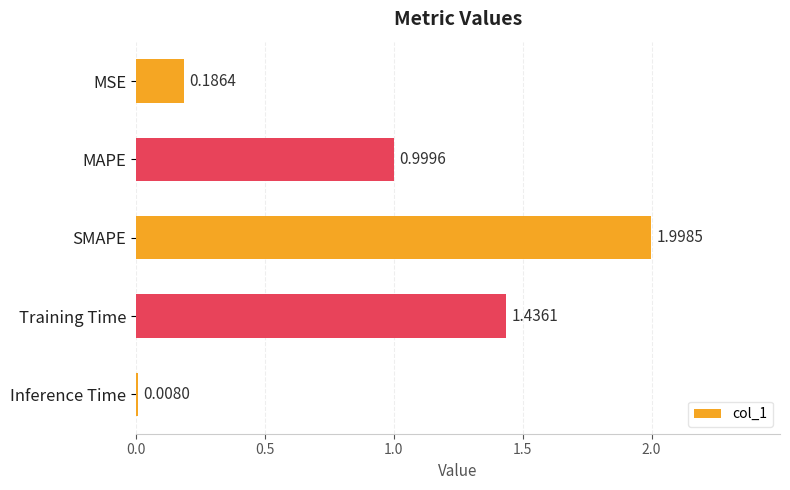

What is the label of the 1st bar from the bottom?

Inference Time